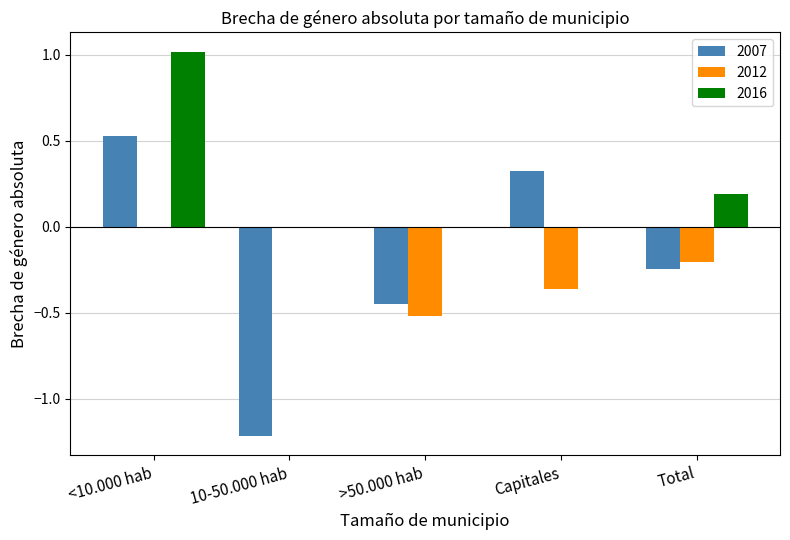

How many 2012 values are between 0 and 1?

2